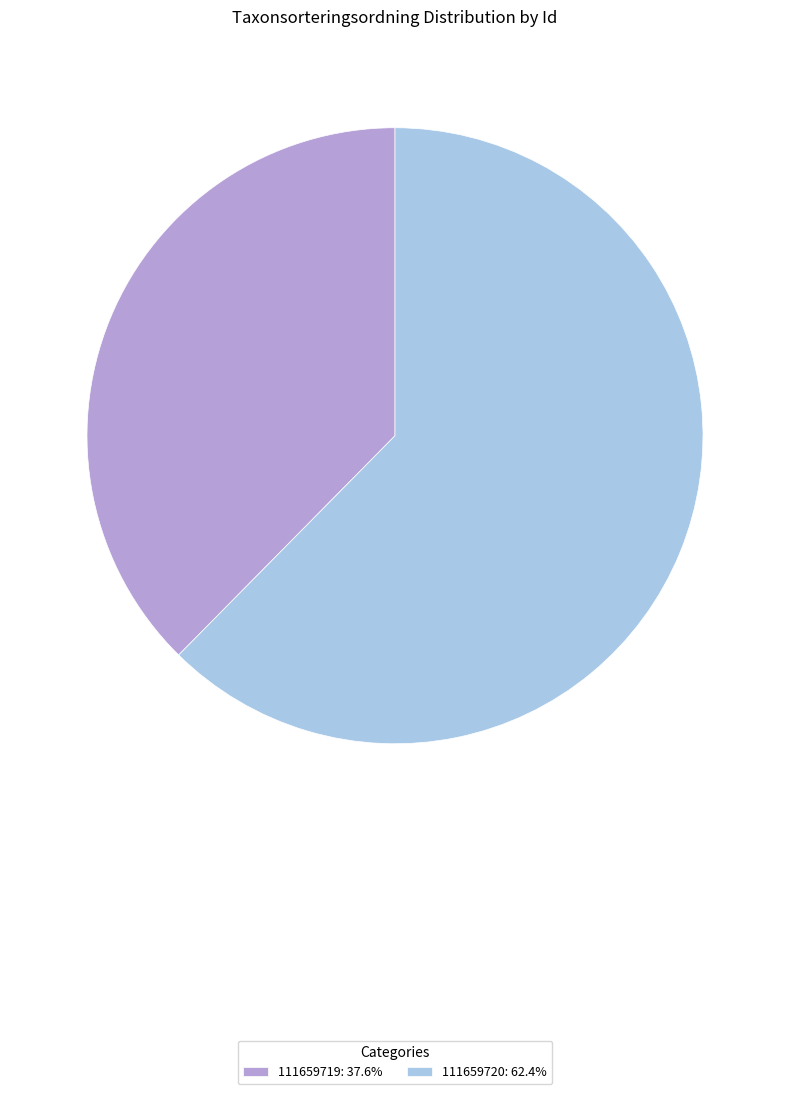

What is the ratio of the value at 111659720 to the value at 111659719?

1.7